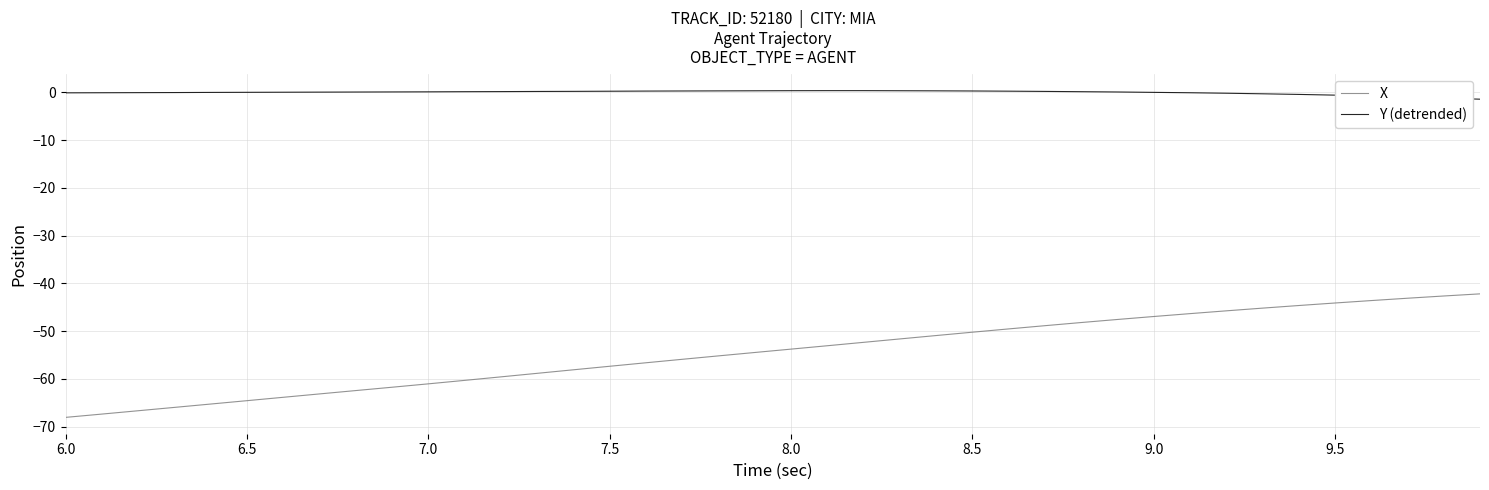

Which series has the largest total across all categories?

Y (detrended)